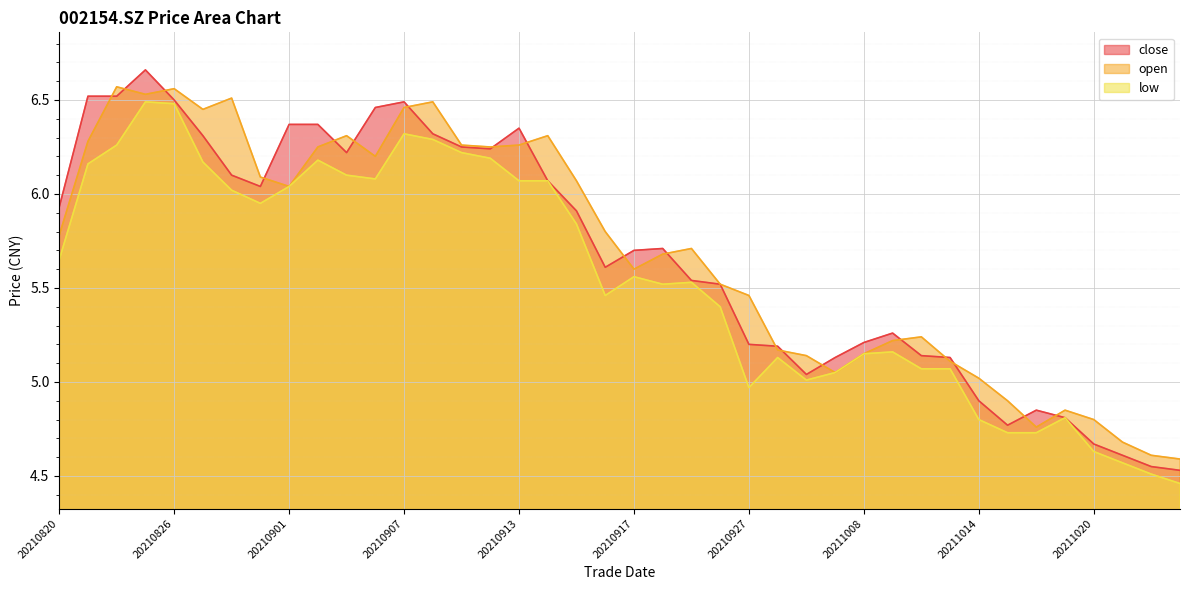

True or false: low and close intersect in this chart.

False